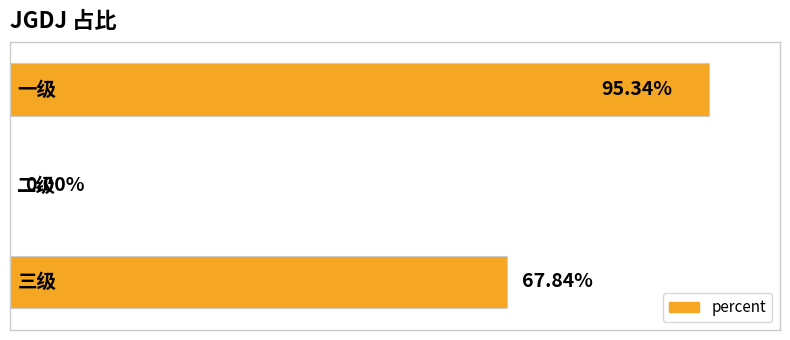

Are the bars horizontal?

Yes